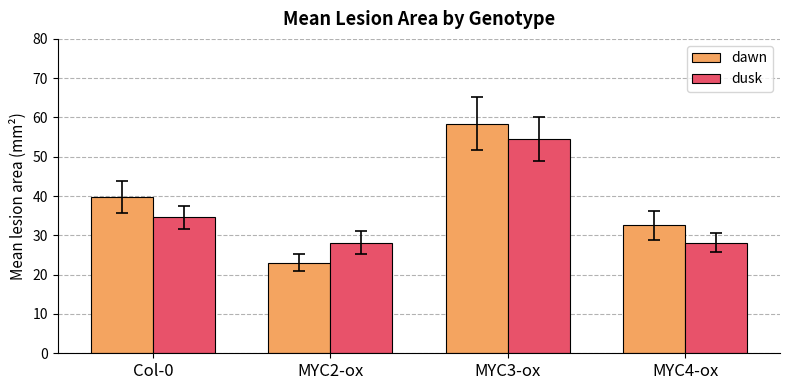

How many bars are there in total?

8